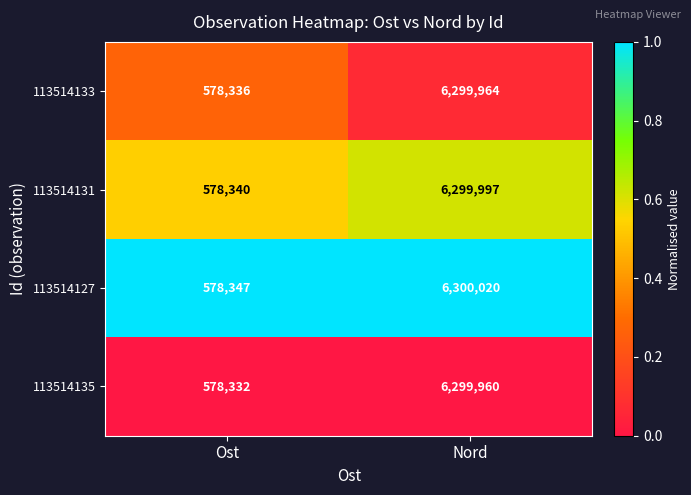

The value of 113514131 at Ost is 578340. True or false?

True